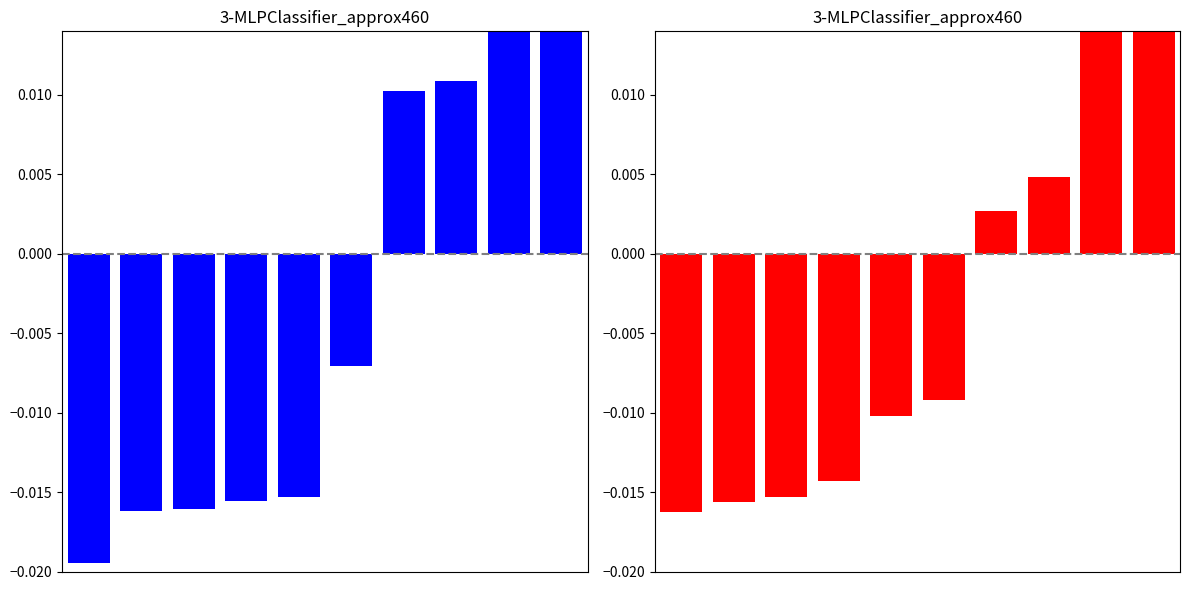

How many values in the col_2 series are below 0?

6